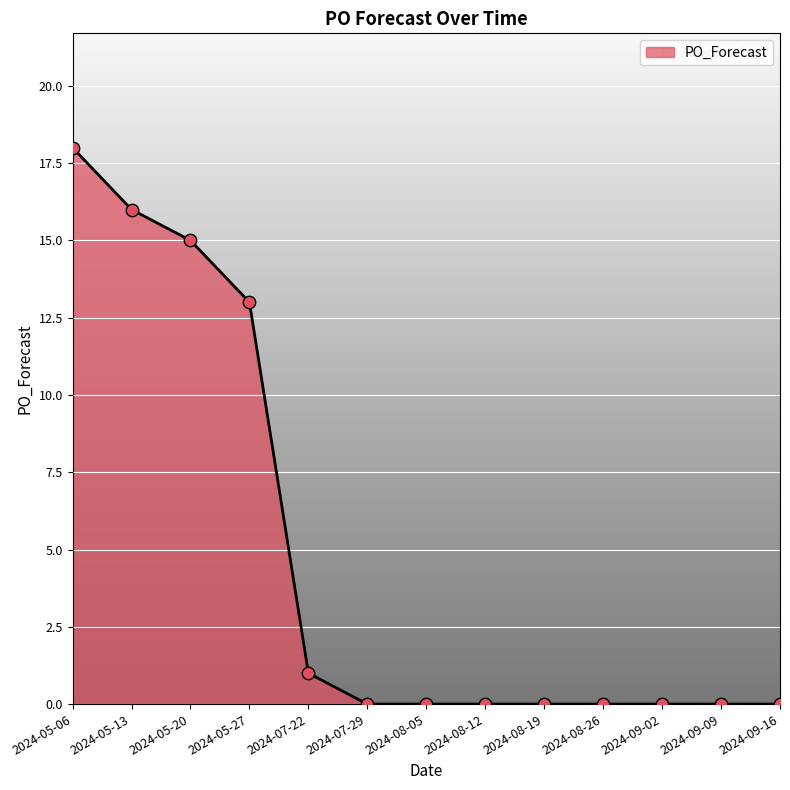

What is the ratio of the value at 2024-05-13 to the value at 2024-05-20?

1.1